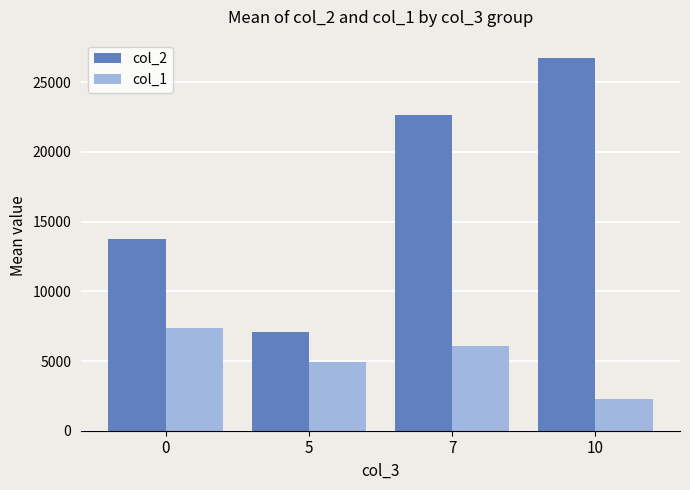

The col_2 series shows 13738.1 at 0. True or false?

True